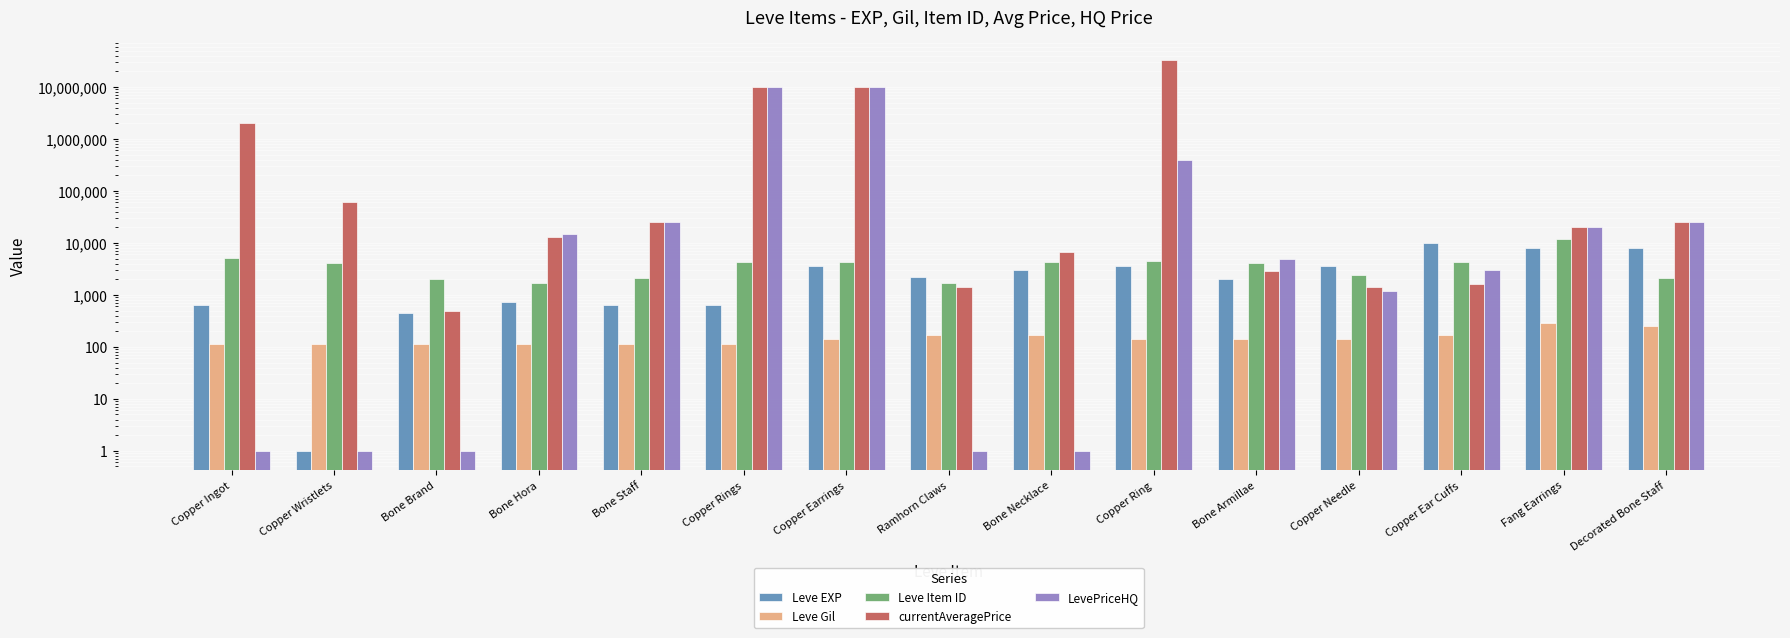

At which category does the chart reach its peak across all series?

Copper Ring